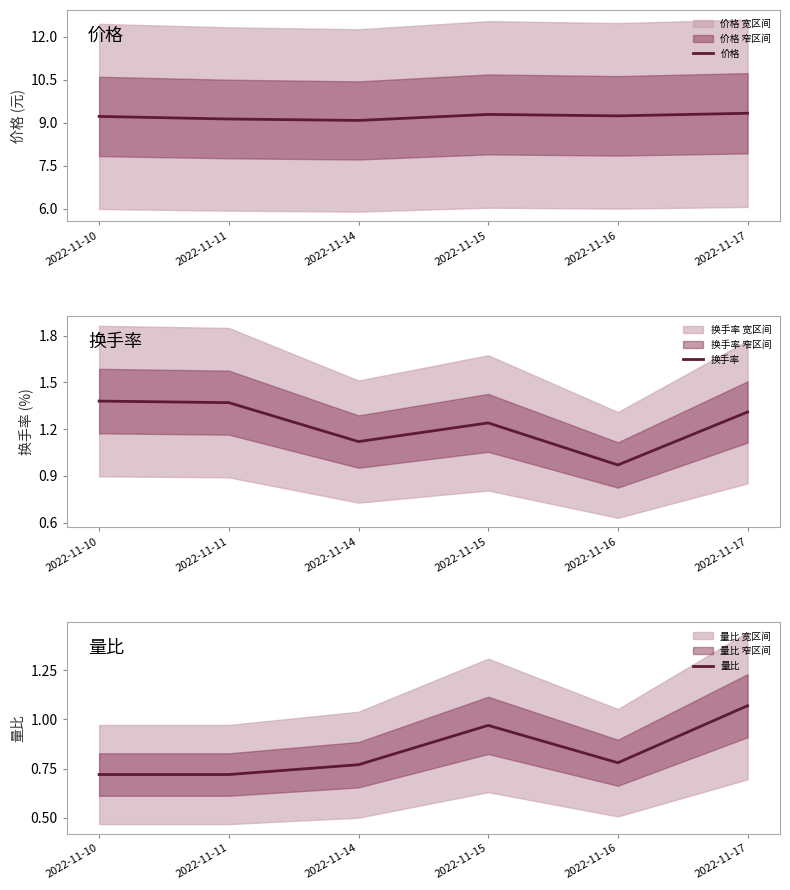

What is the approximate value of 价格 at 2022-11-17?

9.3